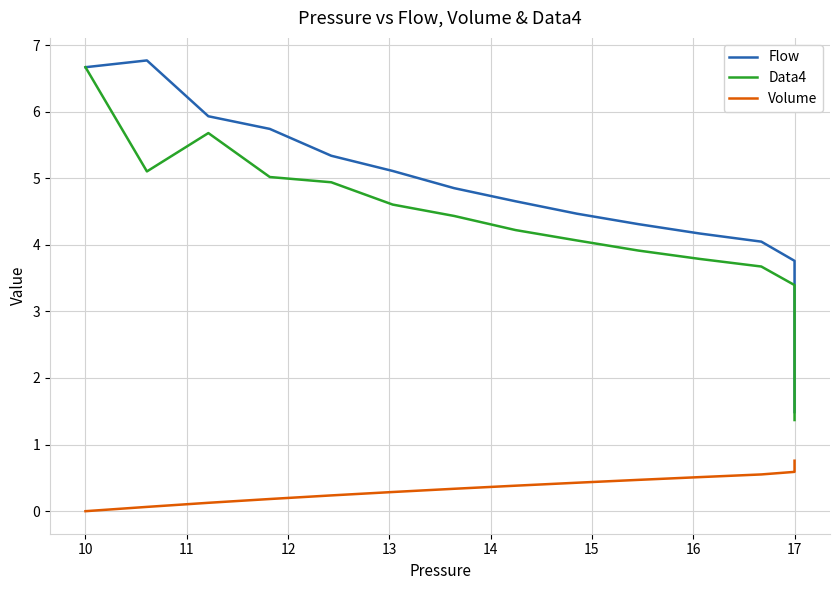

Which series has the largest range (max minus min)?

Data4